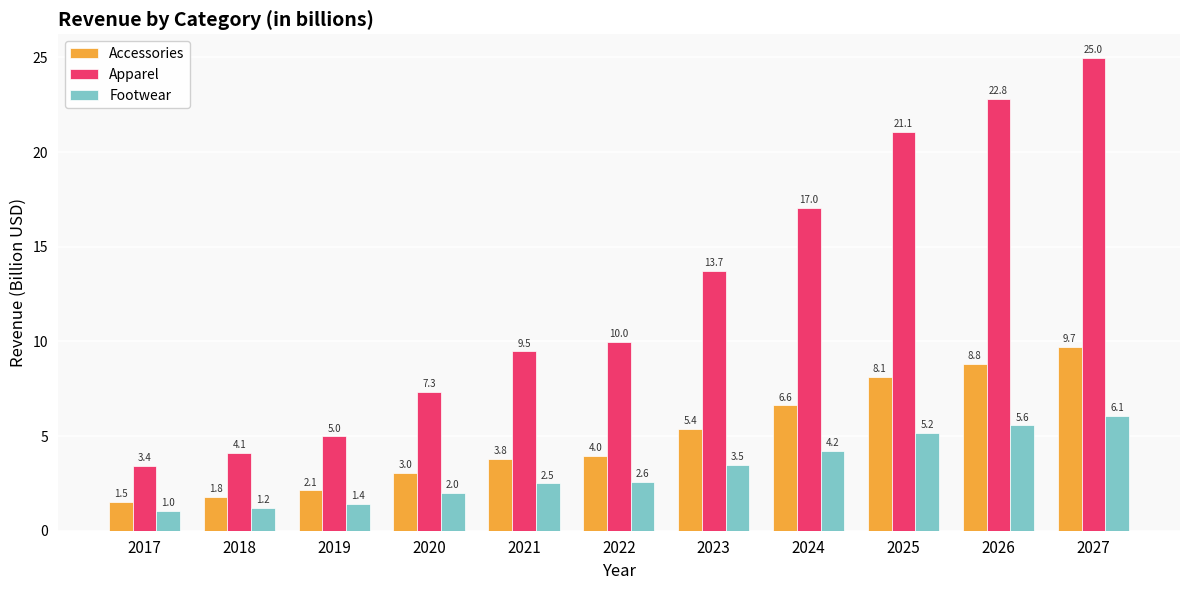

What is the minimum value for Footwear?

1.0